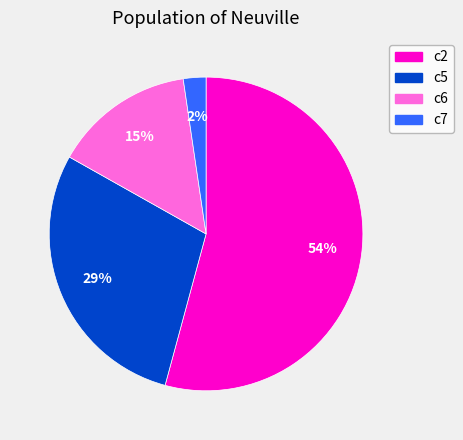

Between c5 and c6, which is larger?

c5